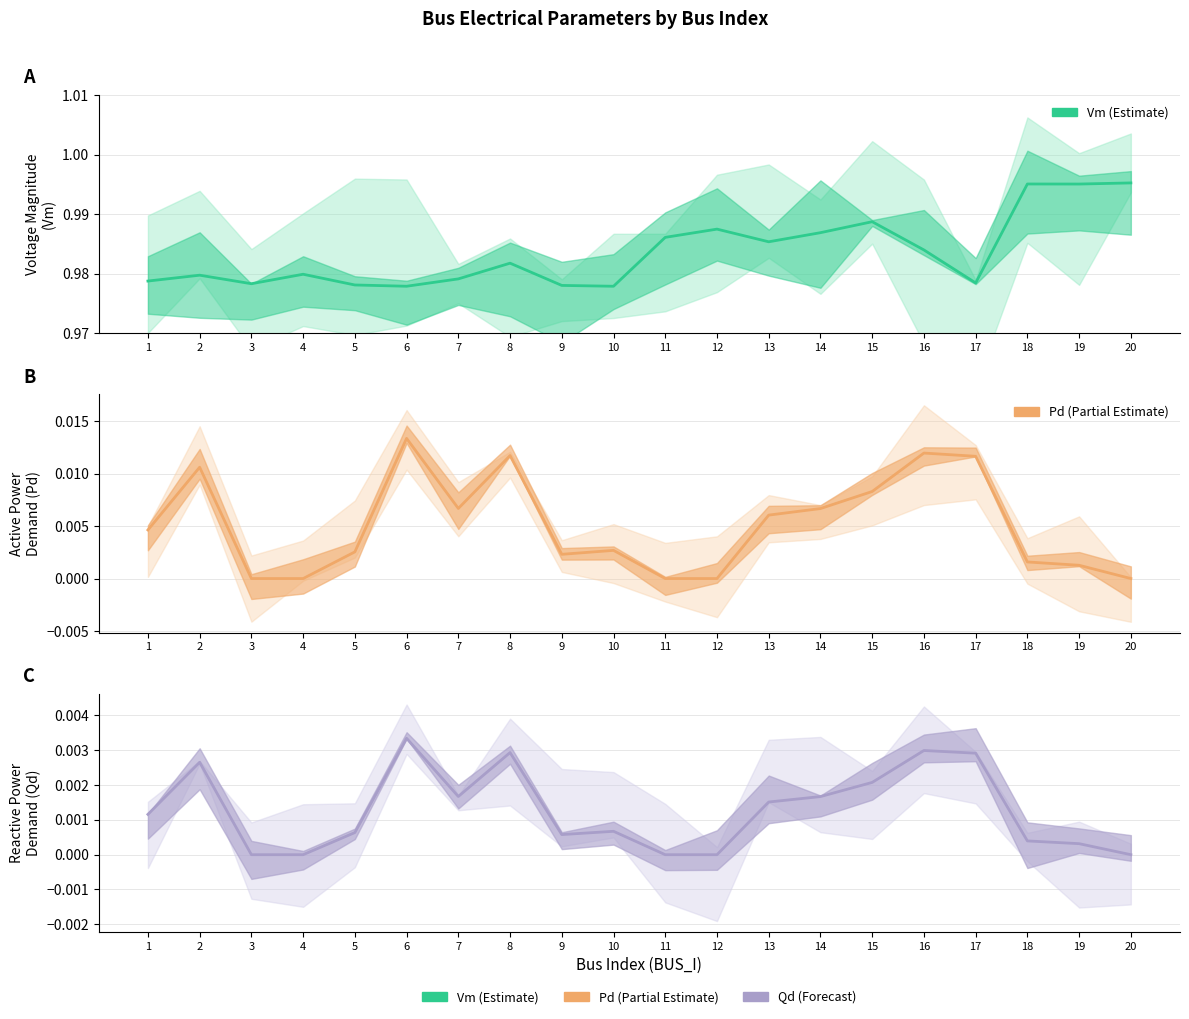

The value of Vm (Estimate) at 1 is 0.2. True or false?

False